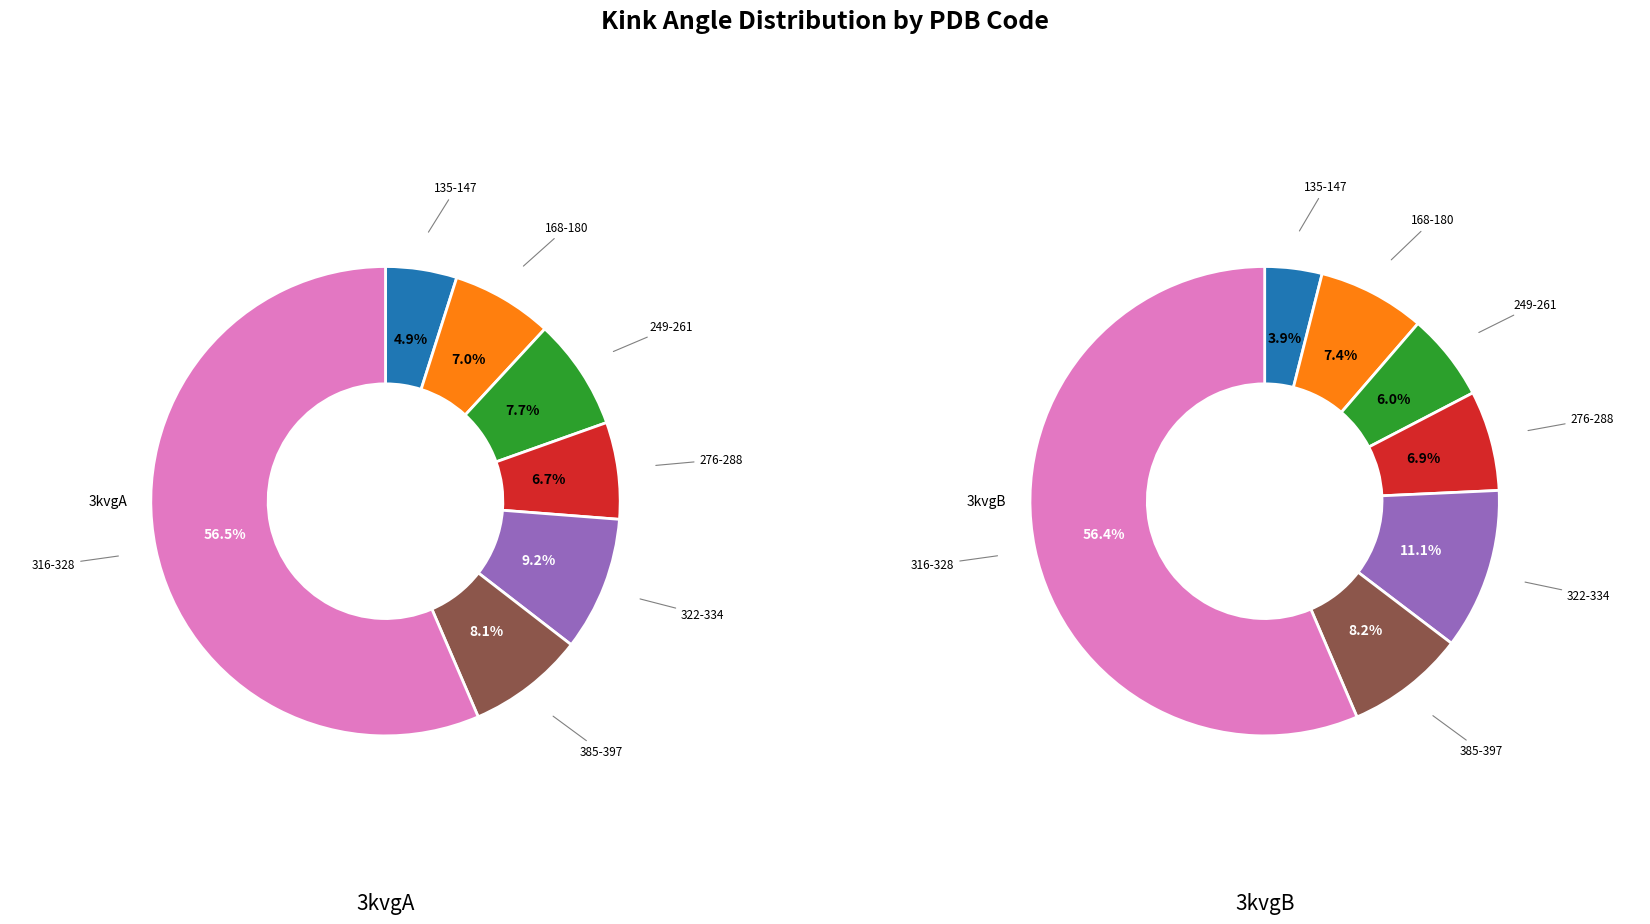

Which series has the largest range (max minus min)?

3kvgB